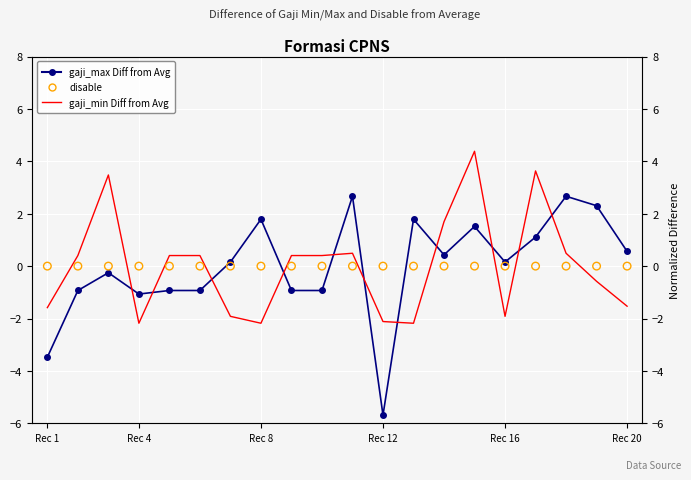

What is the total value across all series at 17?

3.2